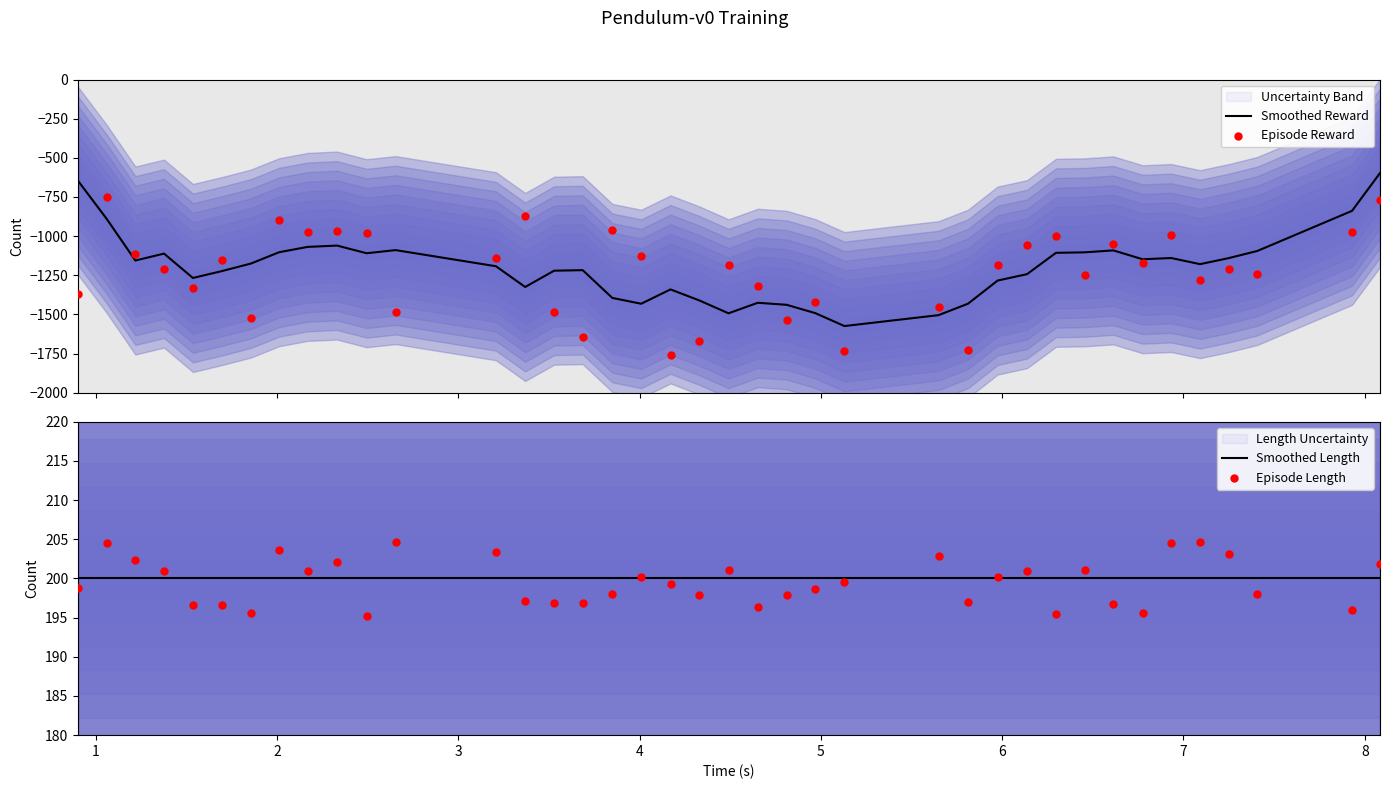

Which series contains the highest Y value?

Episode Length